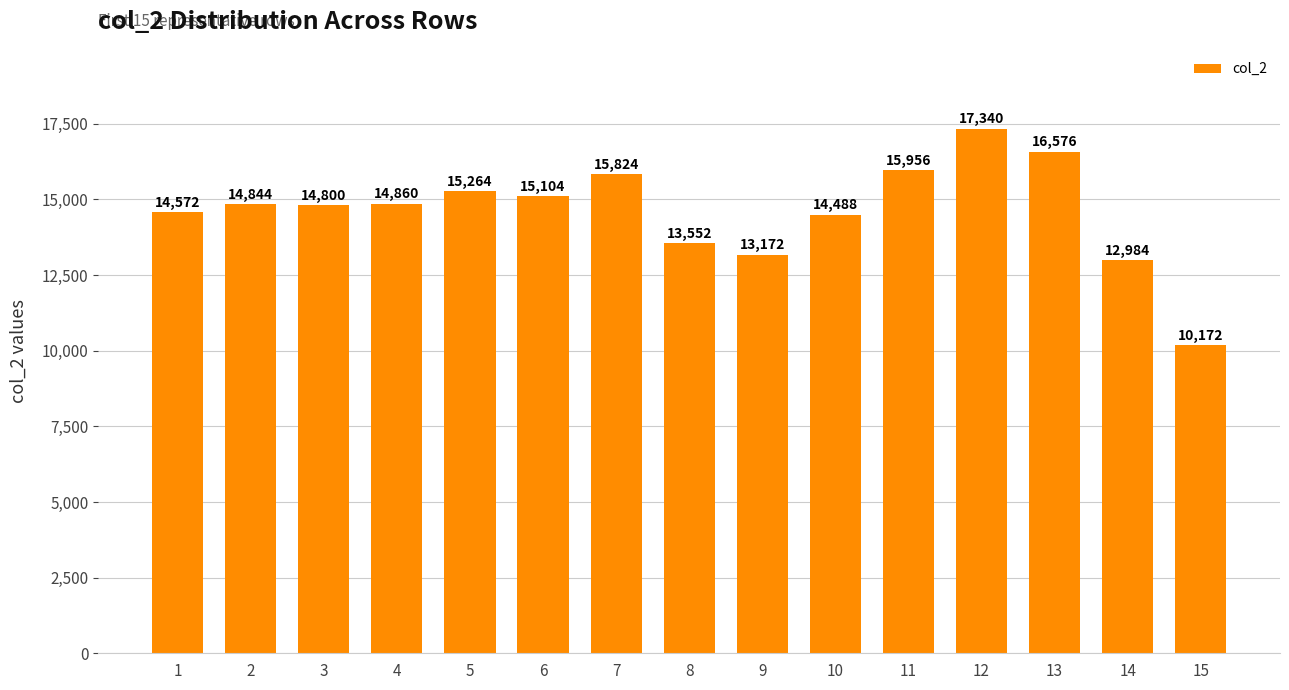

What is the sum of the values at 4 and 11?

30816